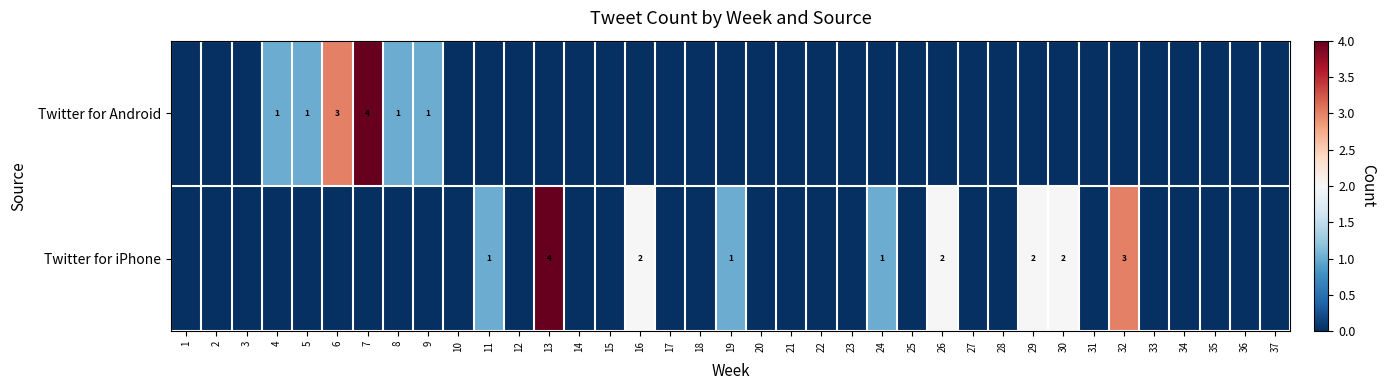

Which has a higher value, 28 or 25?

28